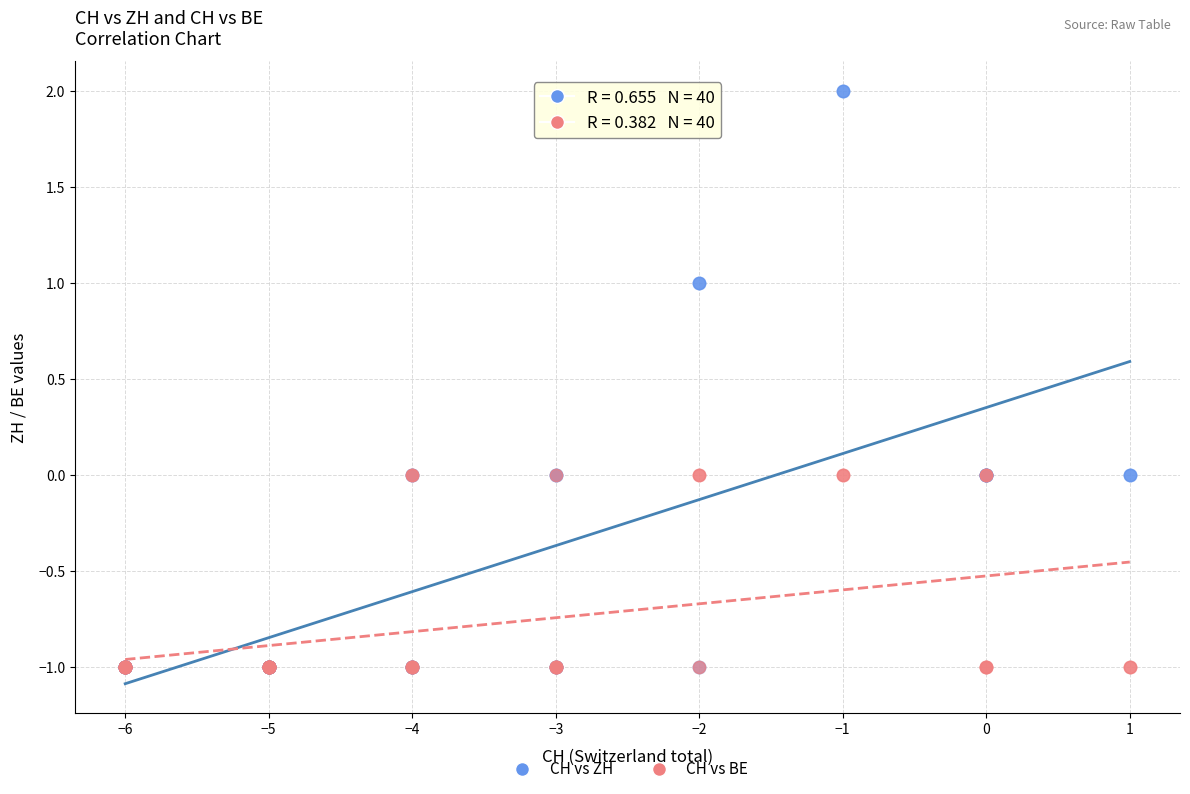

What are all the series names shown in the legend?

CH vs ZH, CH vs BE